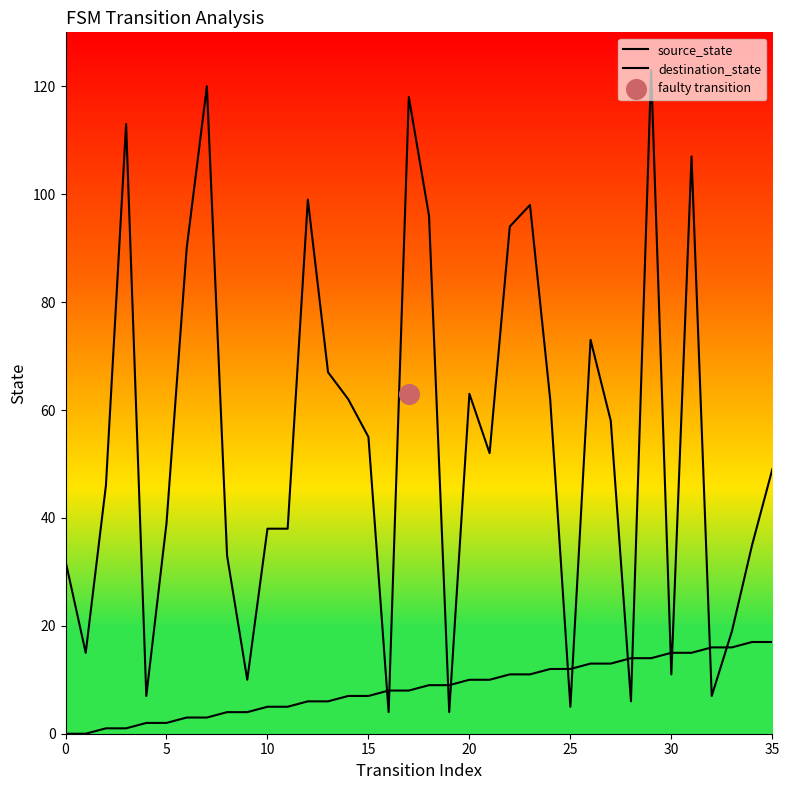

At how many categories does at least one series exceed 45?

20